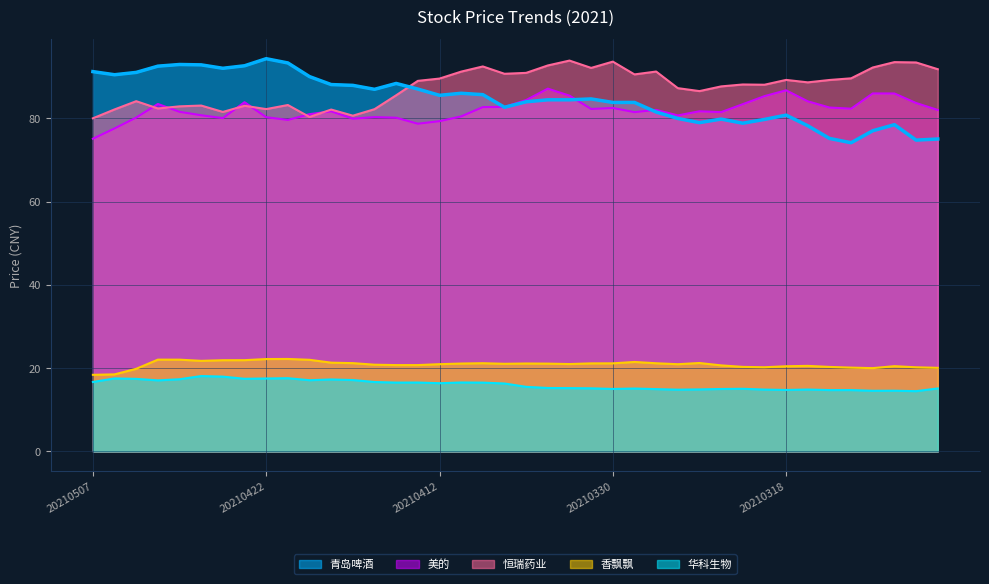

How many distinct data groups are displayed?

5